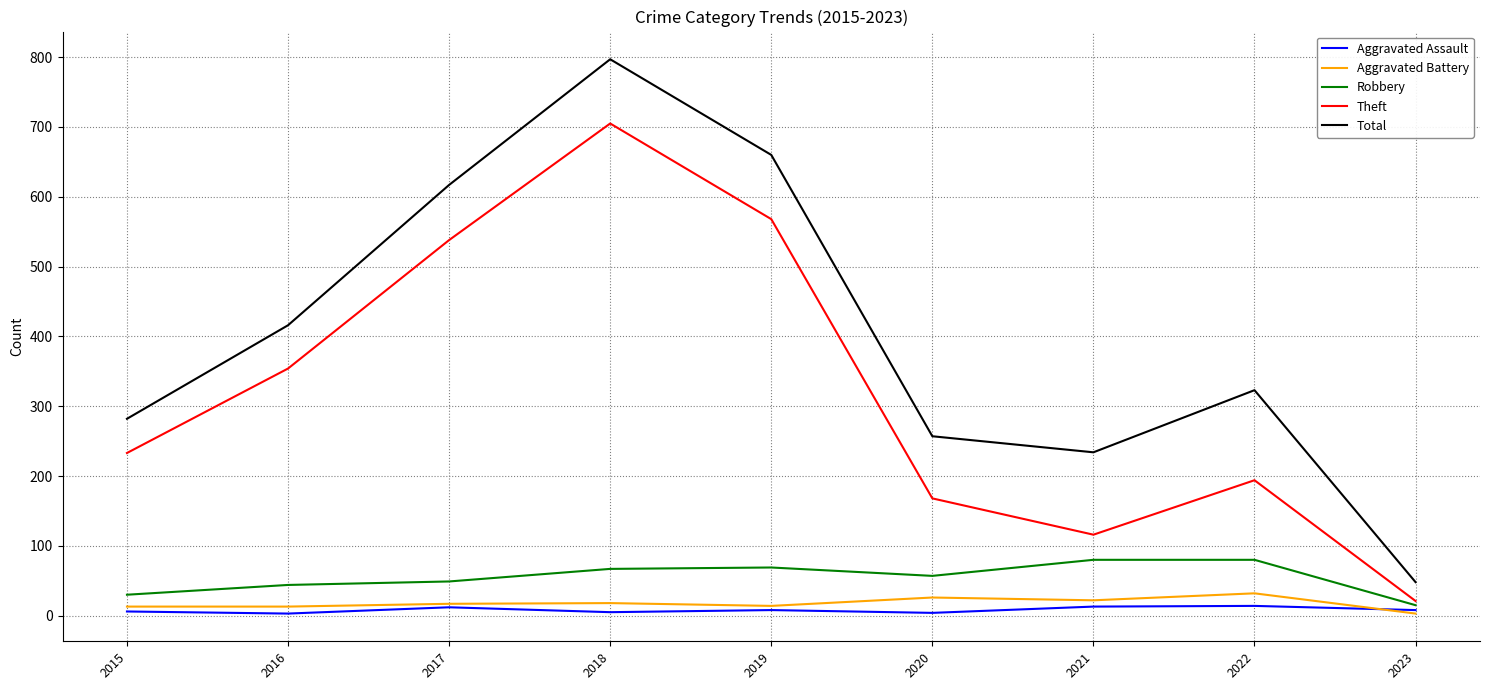

How many distinct data groups are displayed?

5